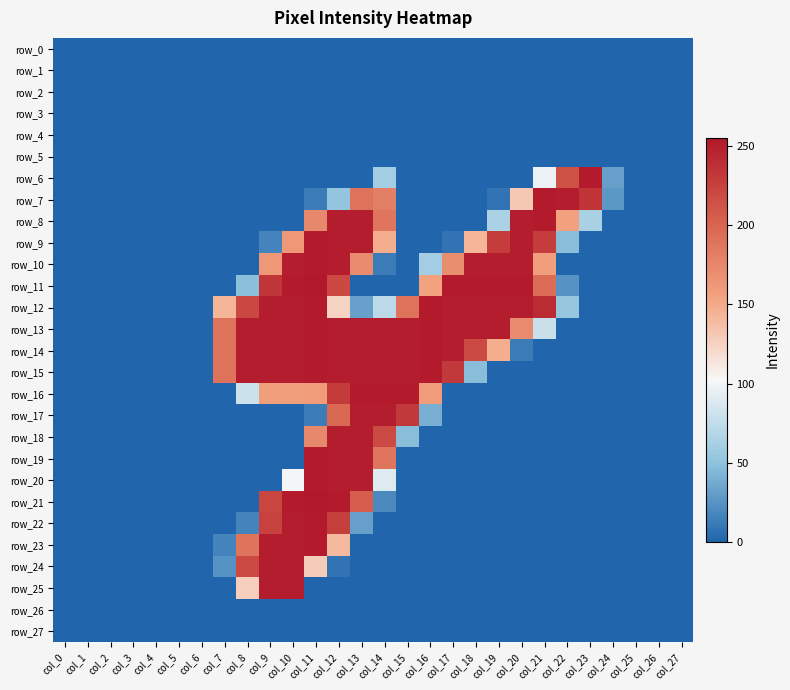

True or false: row_18 has a value of -113 at col_20.

False